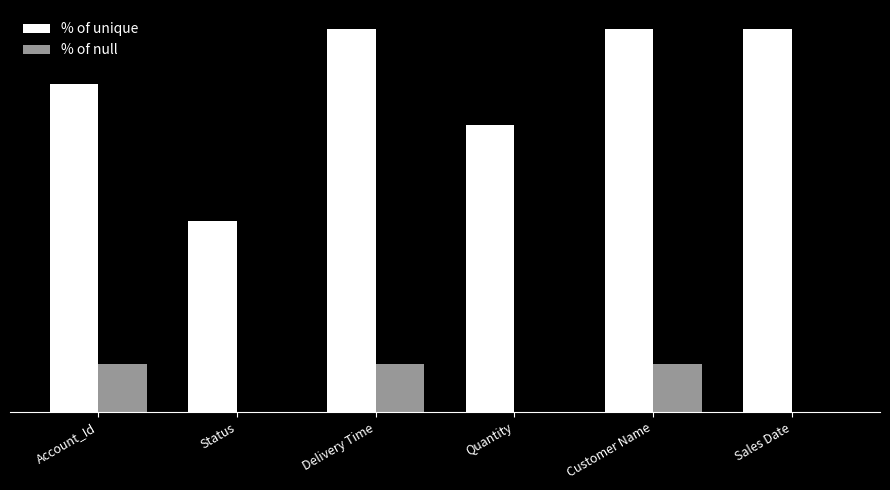

How many groups of bars are there?

6